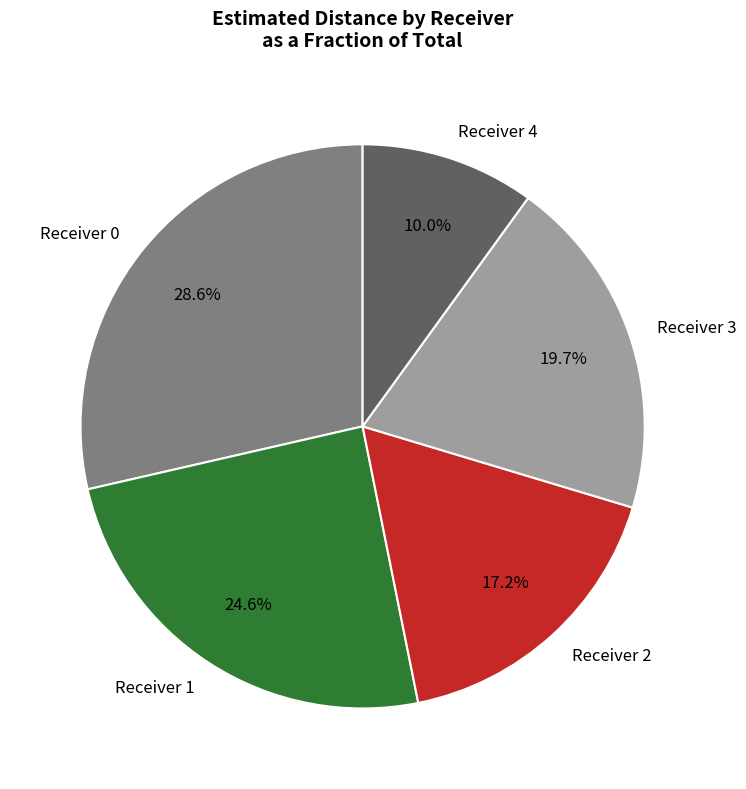

Is there any slice that represents more than half of the pie?

No